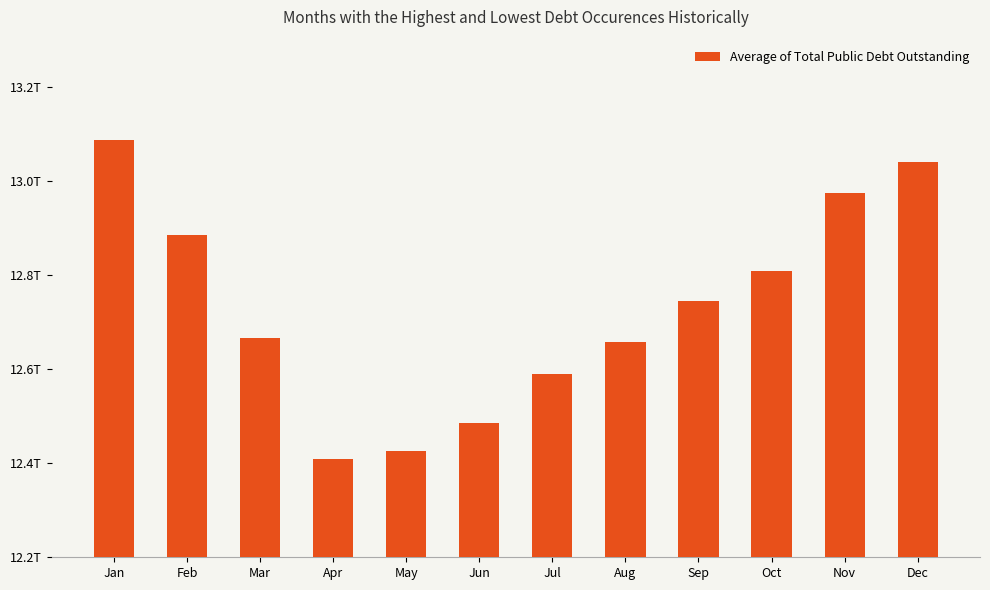

At which label is the value closest to 12?

Apr